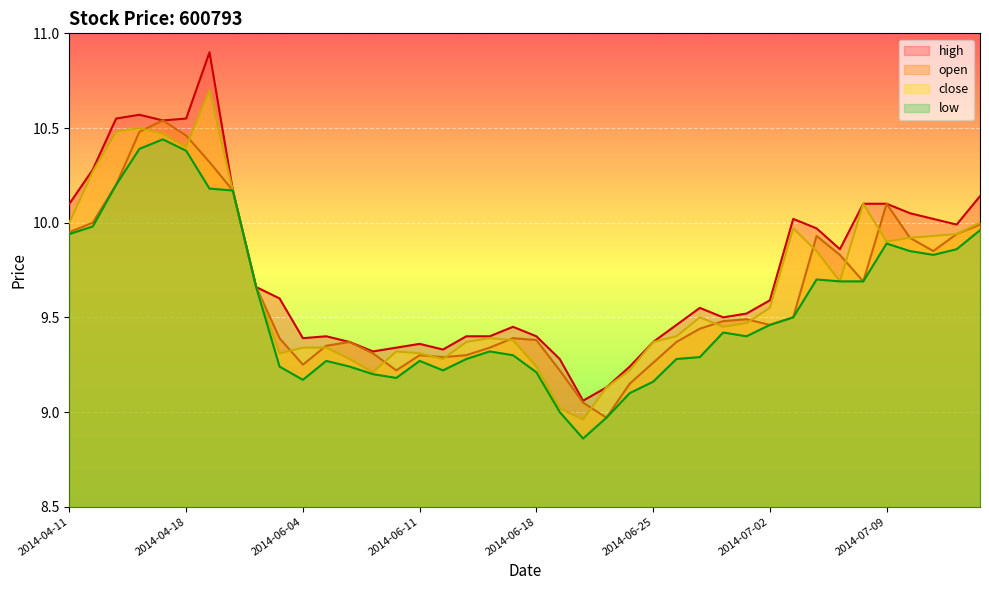

How many data points in close are above 9?

39